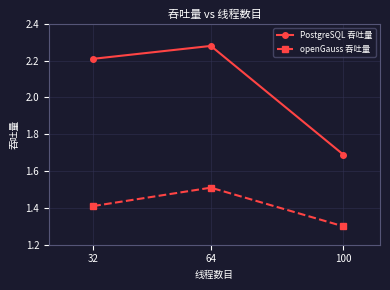

What are all the series names shown in the legend?

PostgreSQL 吞吐量, openGauss 吞吐量